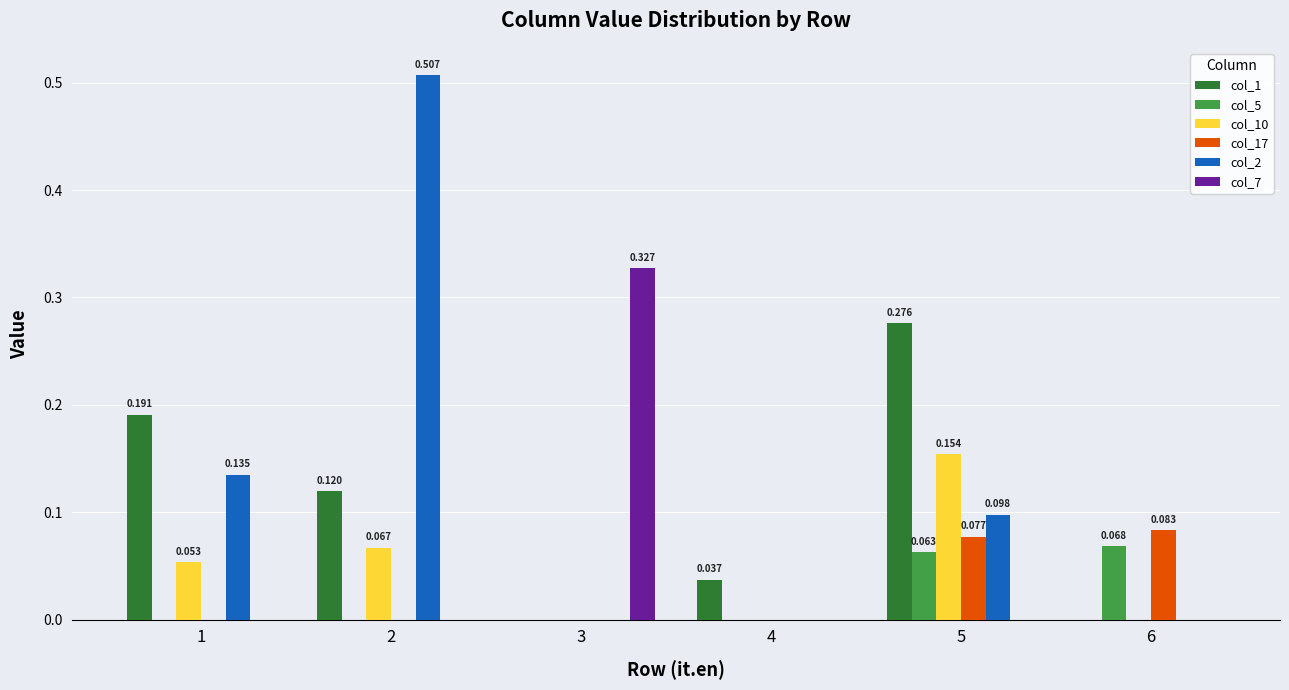

Is the value of col_2 at 1 greater than the value of col_1 at 4?

Yes